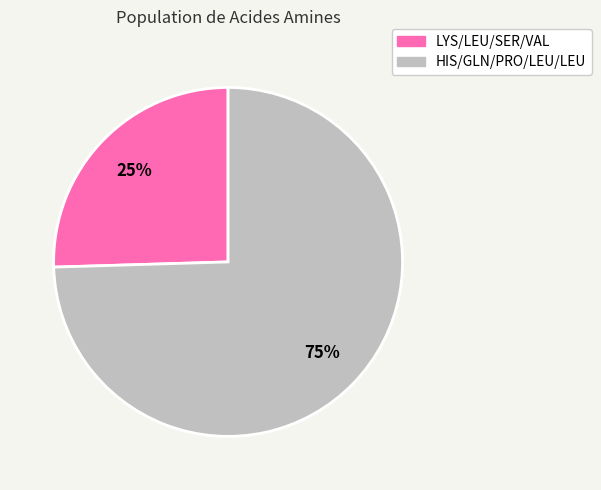

To the nearest percent, what is the average slice percentage?

50%